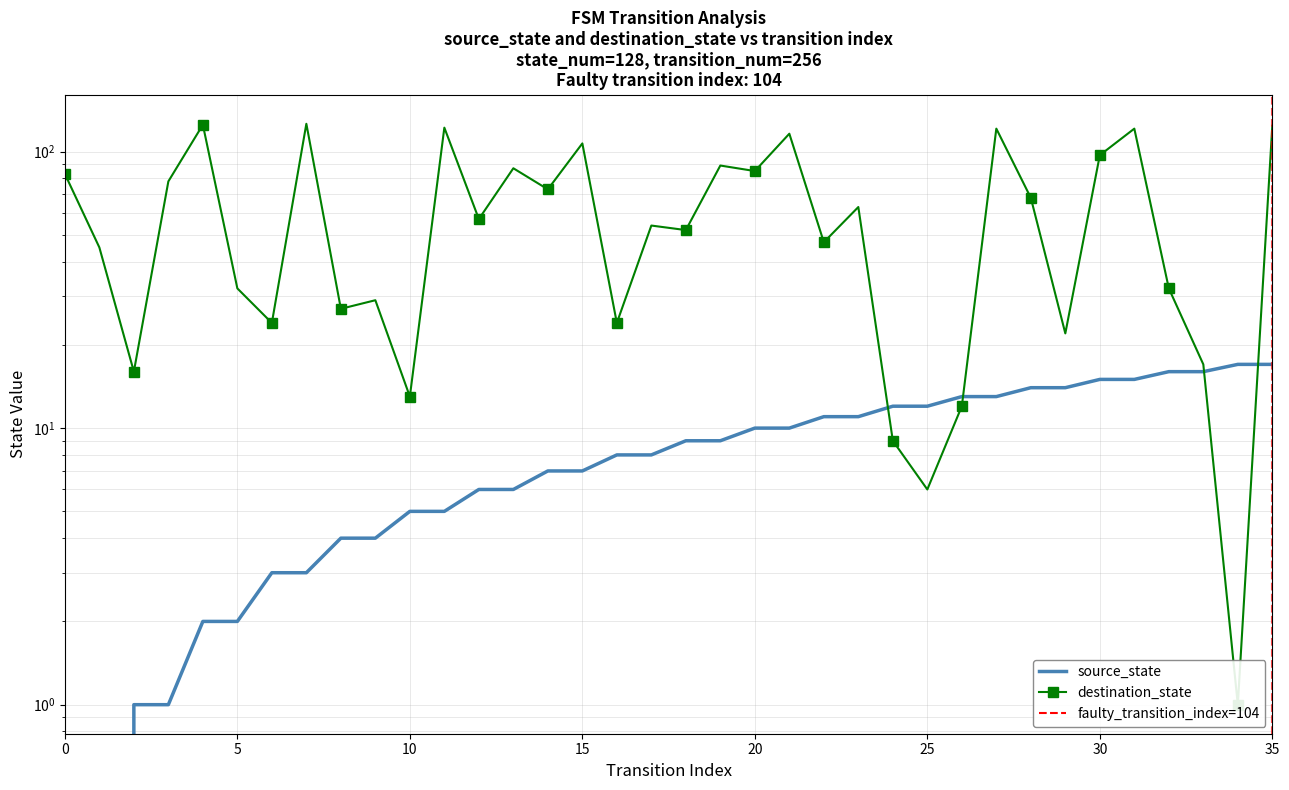

What is the difference between the destination_state values at 27 and 26?

109